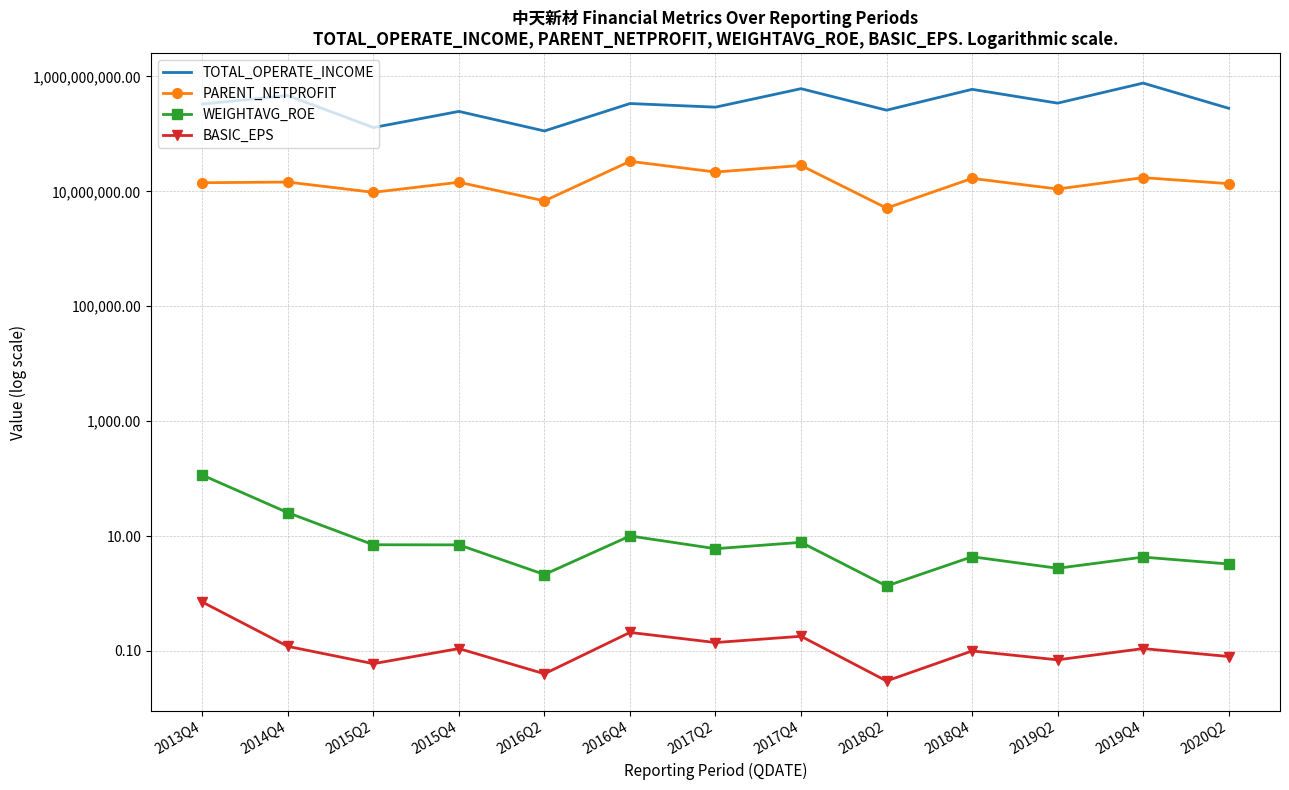

What is the label of the 12th point from the left?

2019Q4